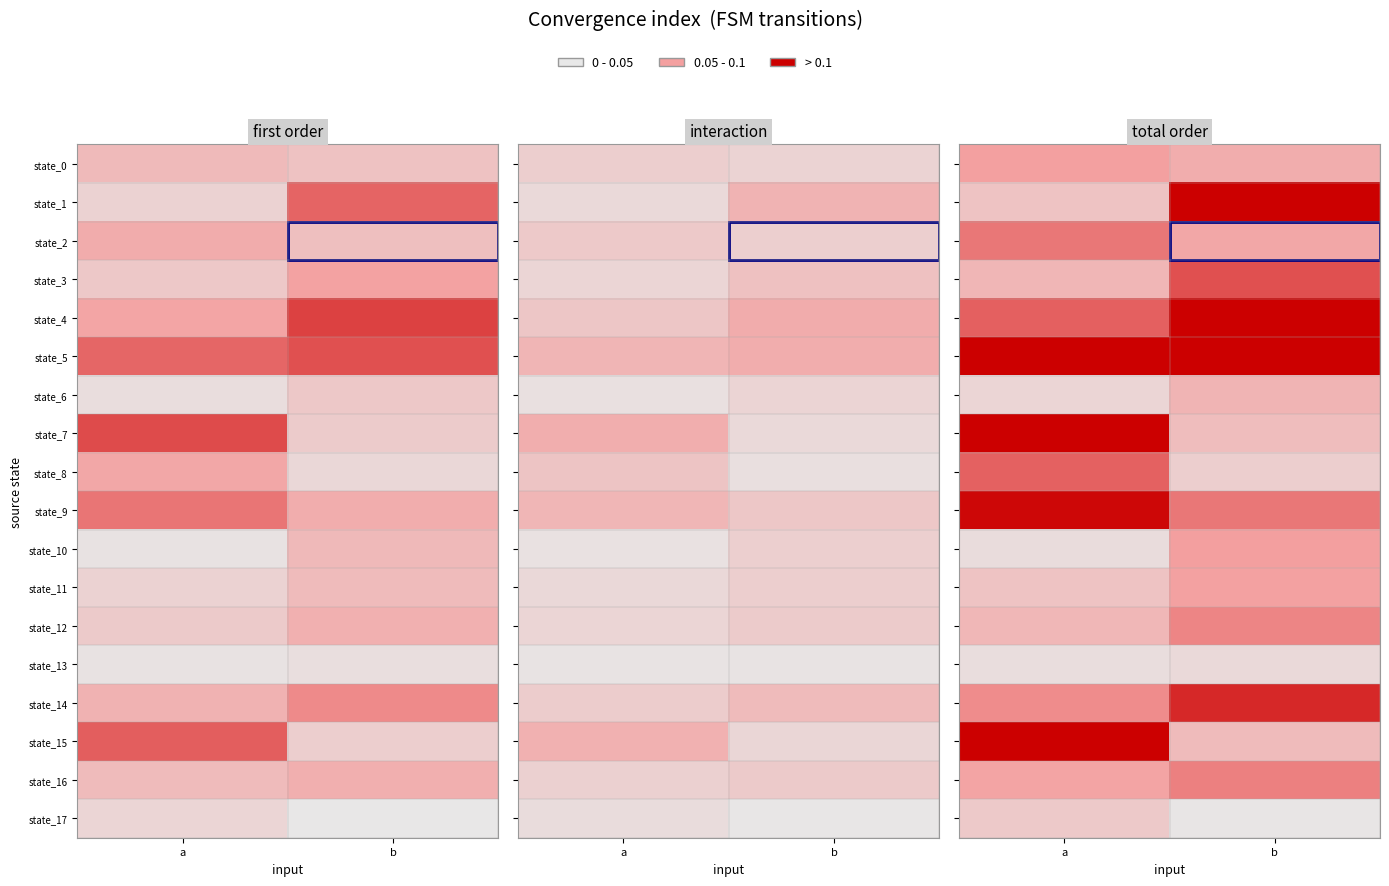

The value of state_16 at b is 0.2. True or false?

False